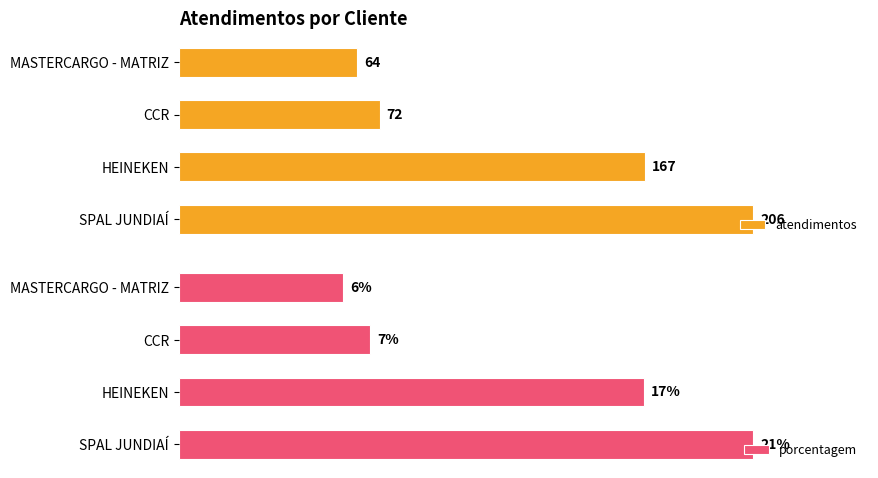

List the series in order of their overall mean, highest first.

atendimentos, porcentagem